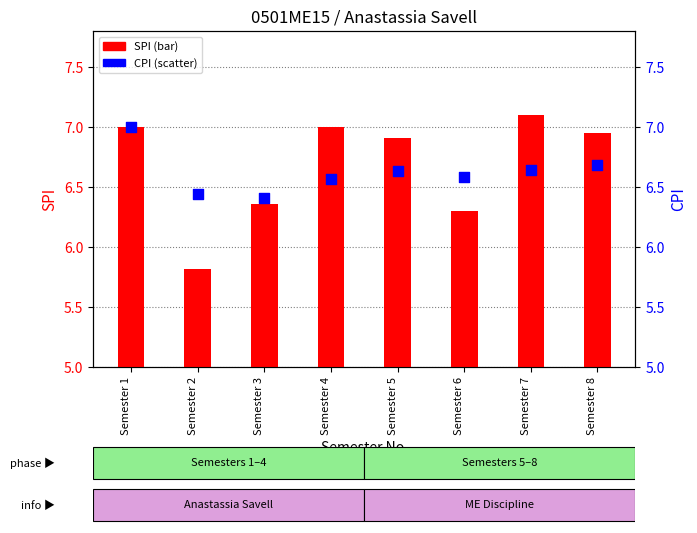

What is the total value across all series at Semester 2?

12.3